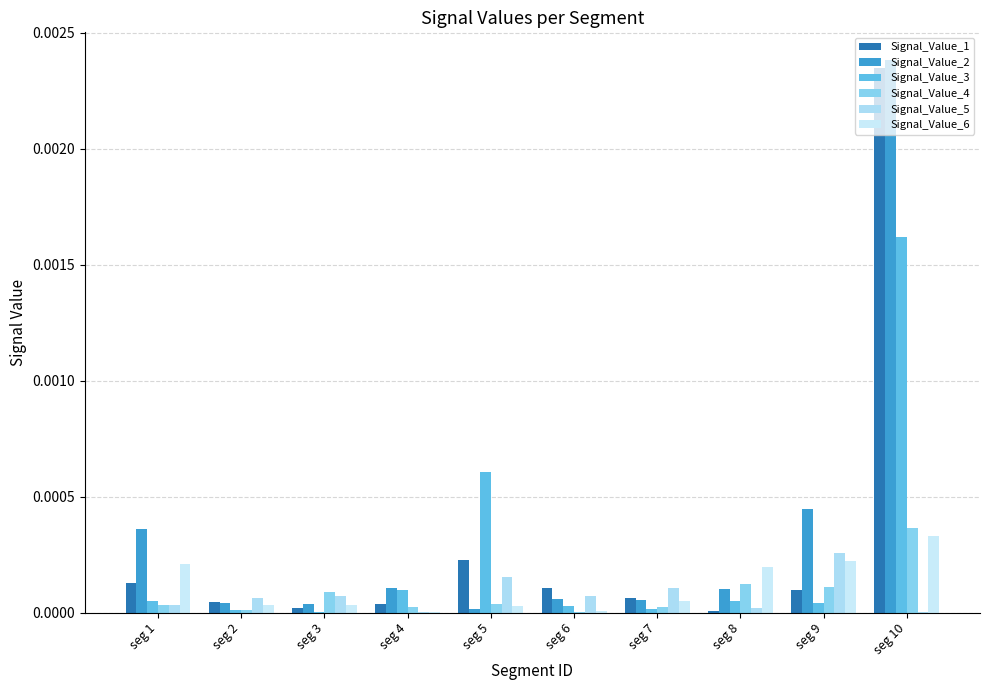

At which category is the sum across all series the highest?

seg 10